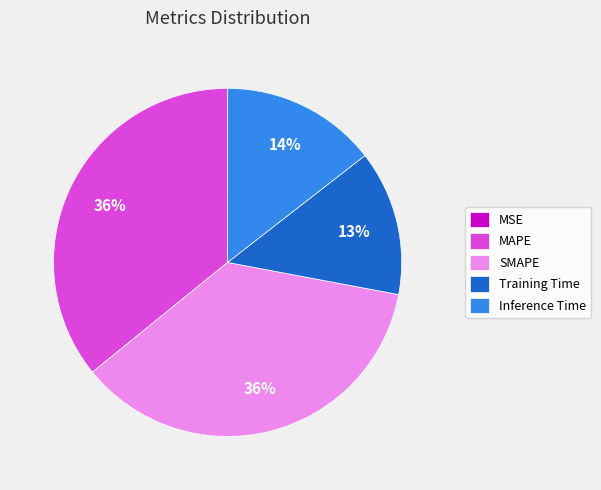

To the nearest percent, what is the combined percentage of MAPE and Training Time?

49%